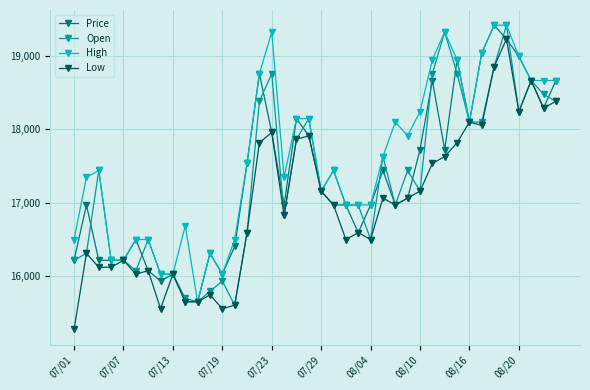

What is the value of the Low point at the 35th from the left?

18856